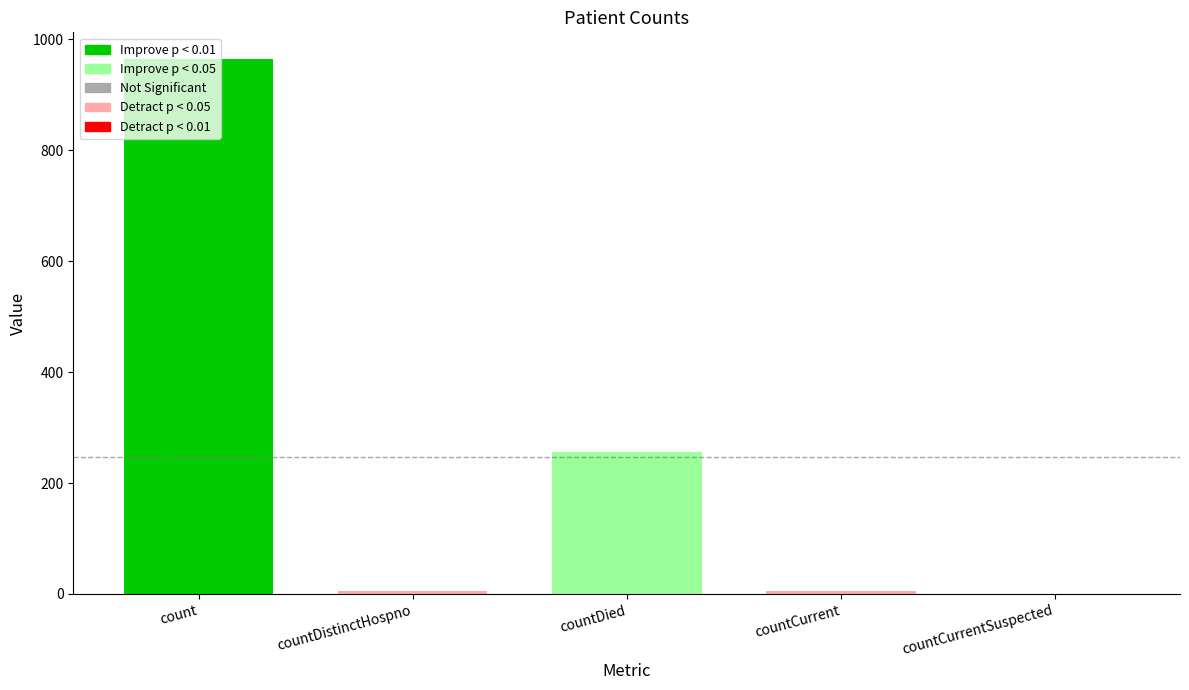

Rank the categories by value from lowest to highest.

countCurrentSuspected, countDistinctHospno, countCurrent, countDied, count